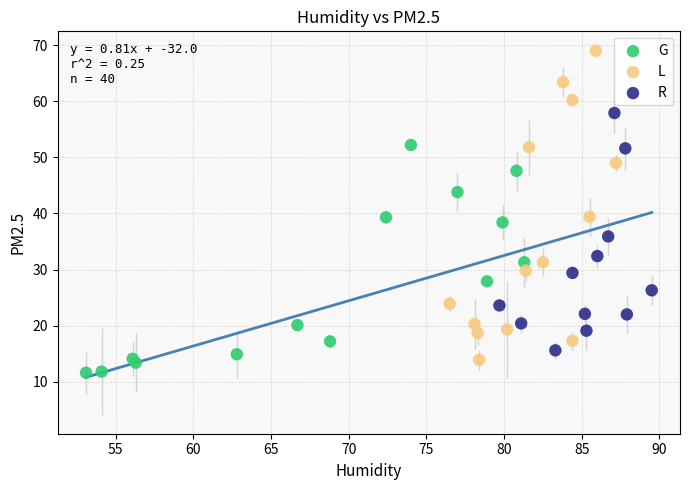

Which series reaches the maximum Y coordinate?

L